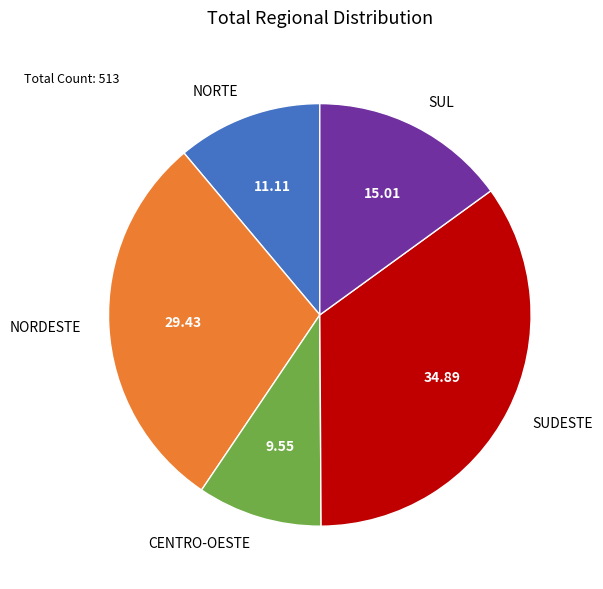

Approximately how many times larger is the value at SUL compared to NORTE?

1.4